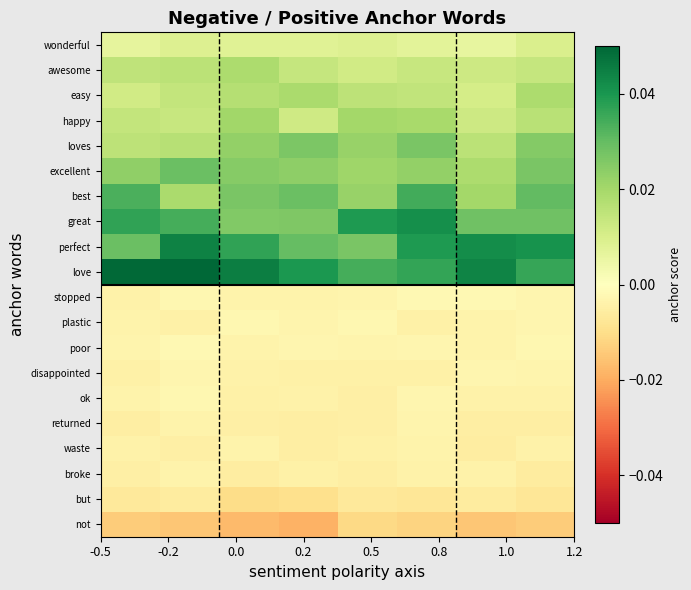

Which category has the highest value across all series?

-0.2